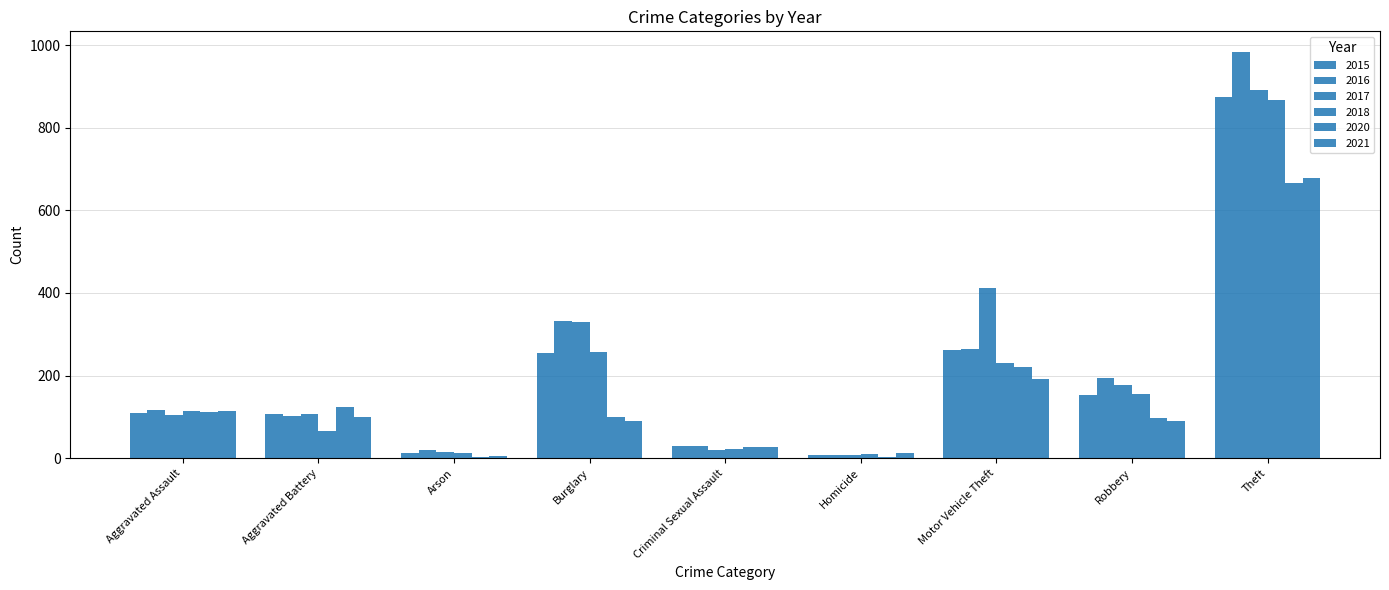

Where is 2018 nearest to the value 439?

Burglary